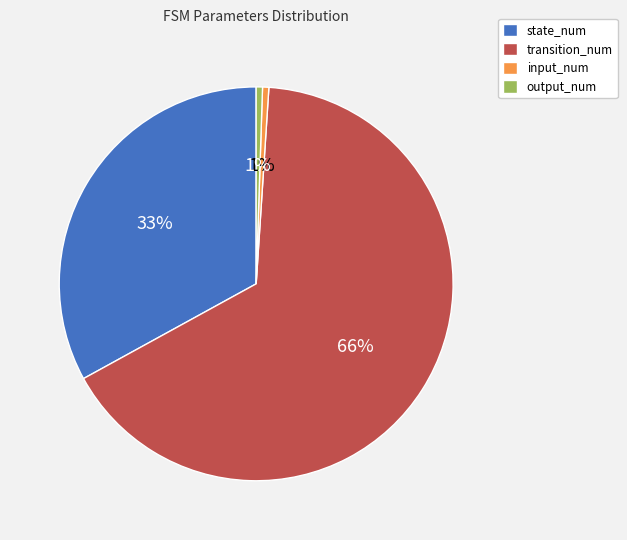

Does any single category account for the majority?

Yes